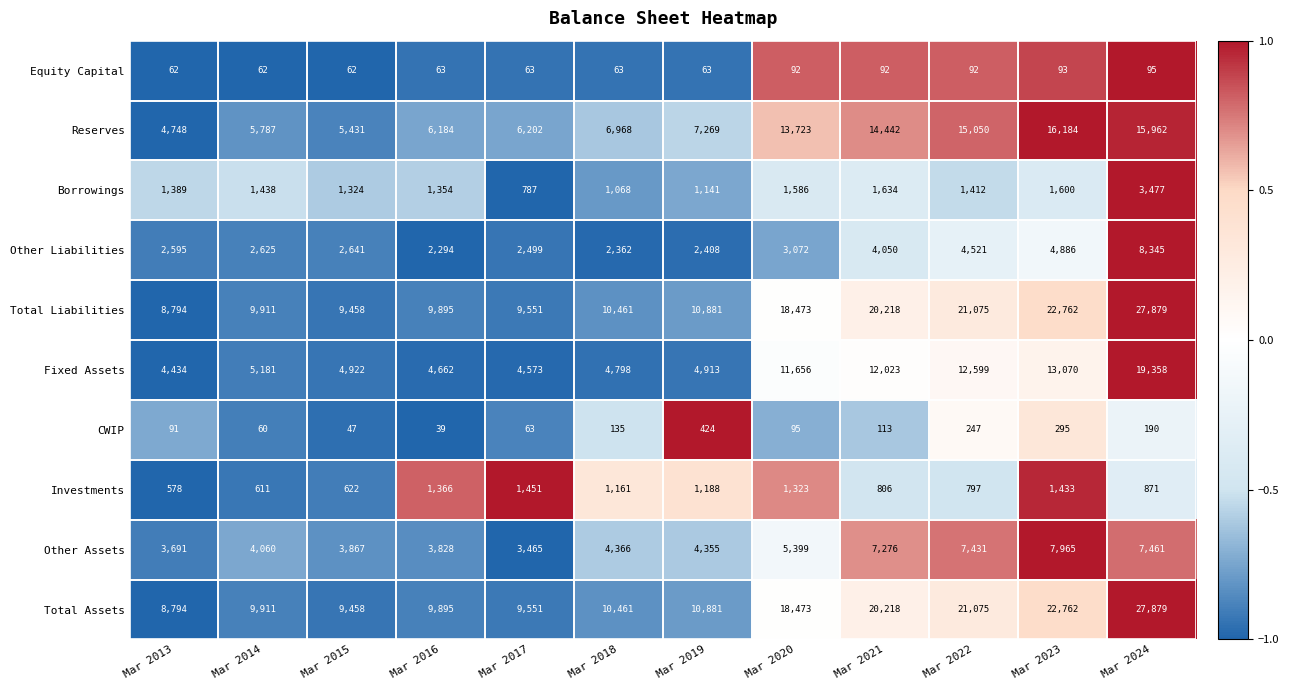

Is it true that Total Assets equals 9895 at Mar 2016?

True